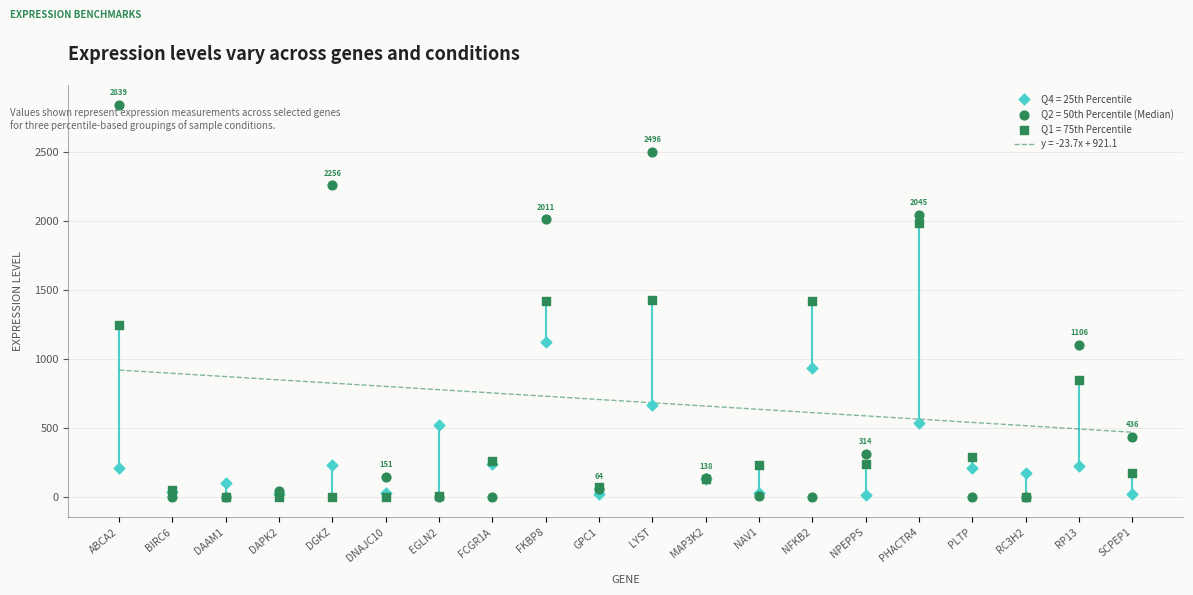

What are all the series names shown in the legend?

Q1 = 75th Percentile, Q2 = 50th Percentile (Median), Q4 = 25th Percentile